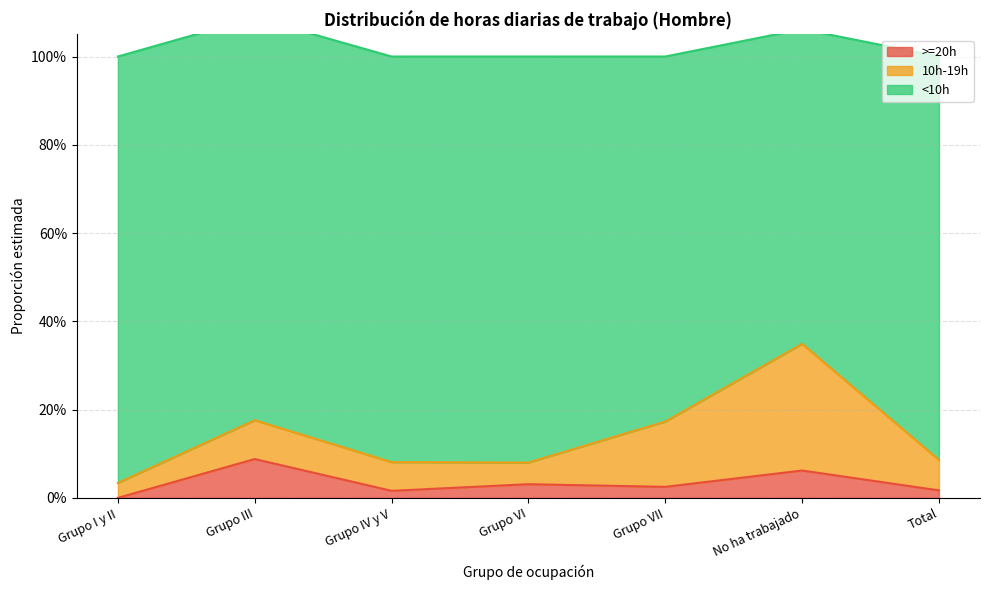

What is the approximate value of <10h at Total?

0.9